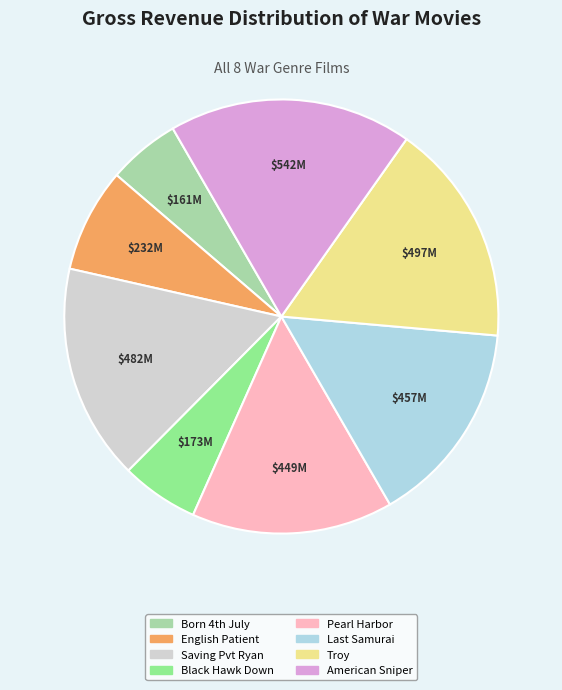

What is the largest slice in the pie chart?

American Sniper